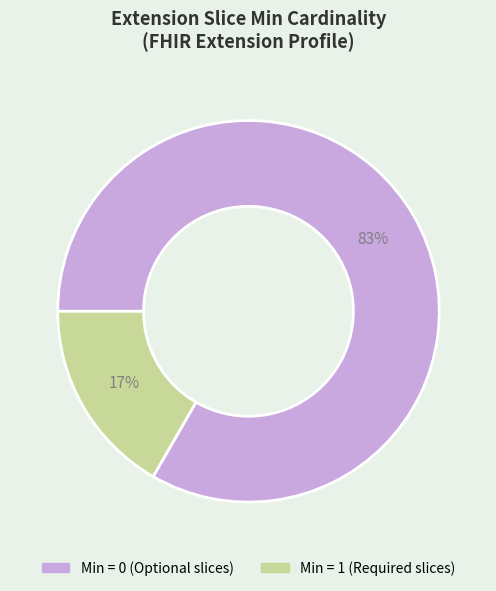

Is there a majority slice in this chart?

Yes